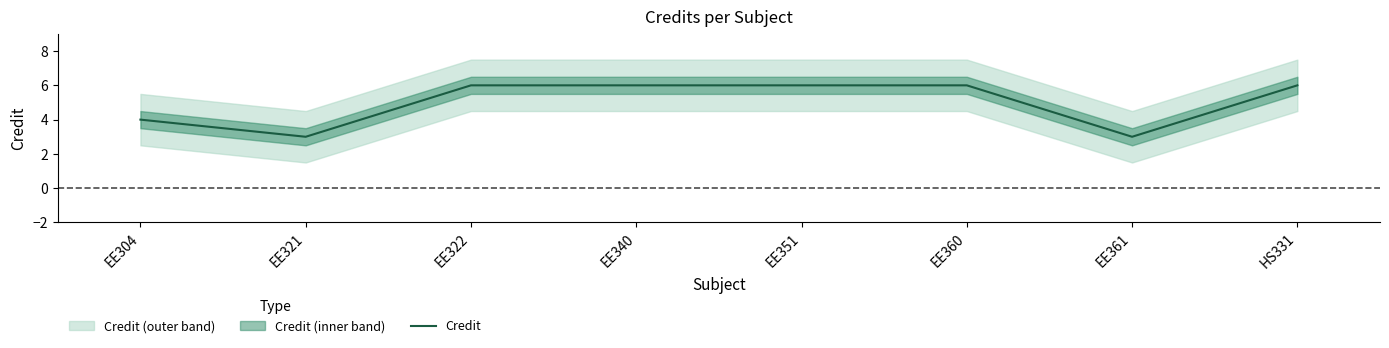

The chart shows a value of 3 at EE361. True or false?

True